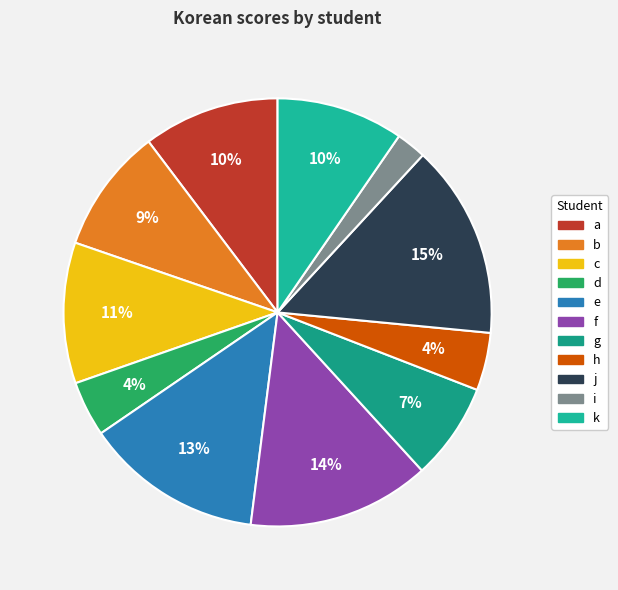

Rank the categories by value from highest to lowest.

j, f, e, c, a, k, b, g, h, d, i